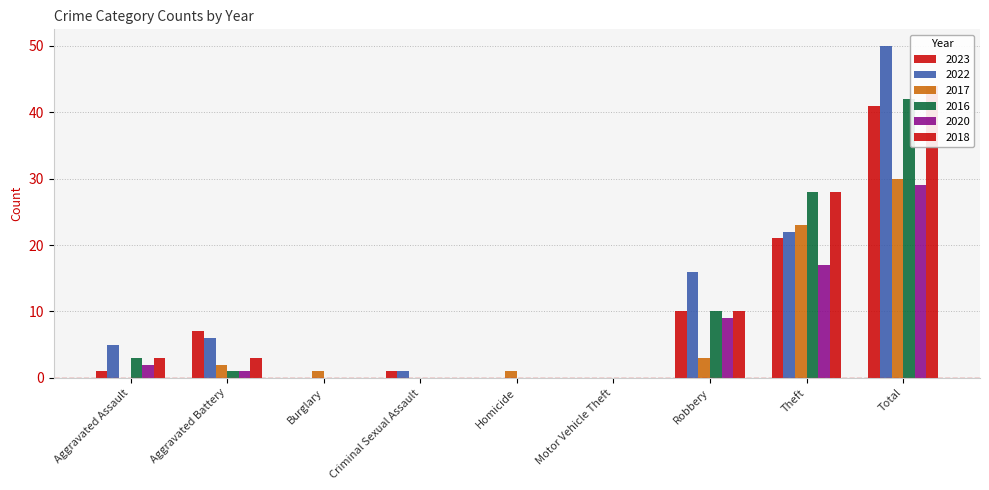

At which label does 2016 first exceed 1?

Aggravated Assault